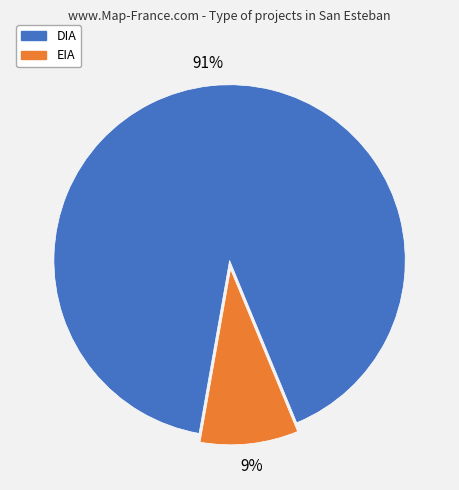

The DIA slice represents 98% of the pie. True or false?

False